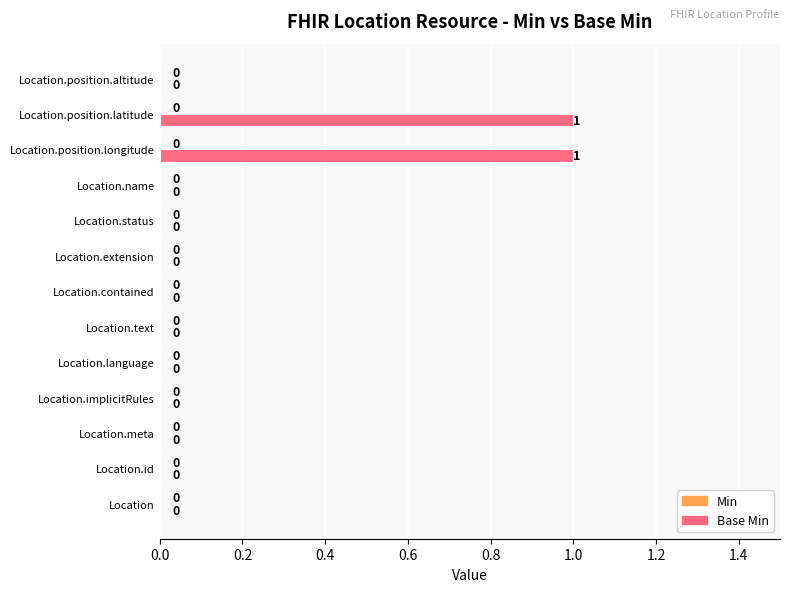

Reading top to bottom, transcribe all the data shown in this chart.

Location.position.altitude=0	Location.position.latitude=1	Location.position.longitude=1	Location.name=0	Location.status=0	Location.extension=0	Location.contained=0	Location.text=0	Location.language=0	Location.implicitRules=0	Location.meta=0	Location.id=0	Location=0